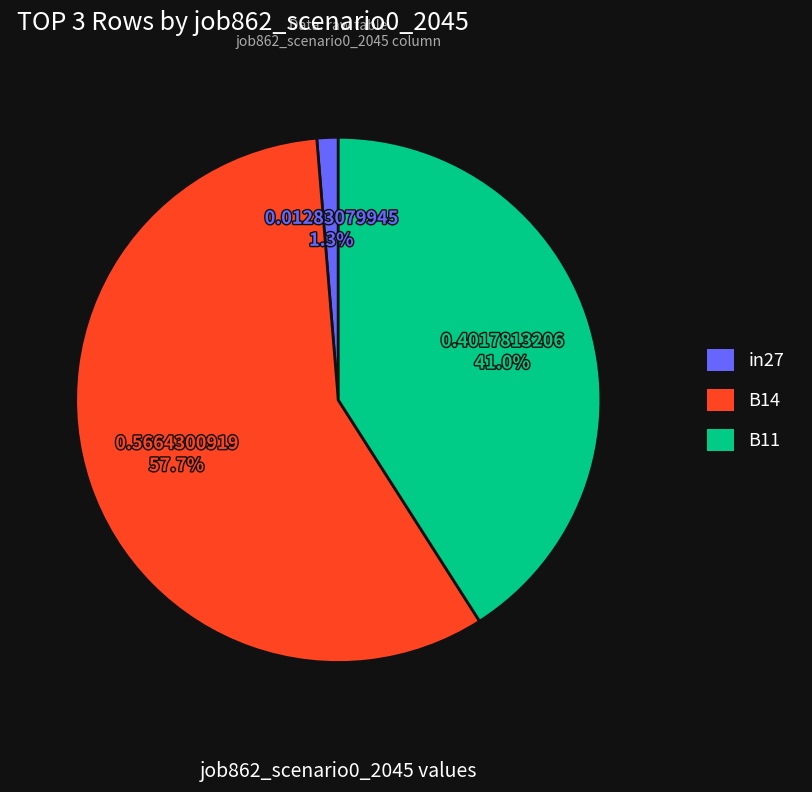

The B14 slice represents 58% of the pie. True or false?

True